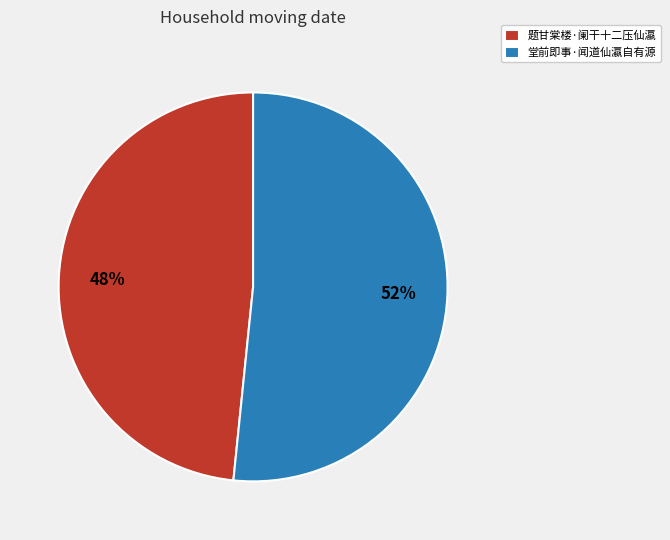

Is there a majority slice in this chart?

Yes